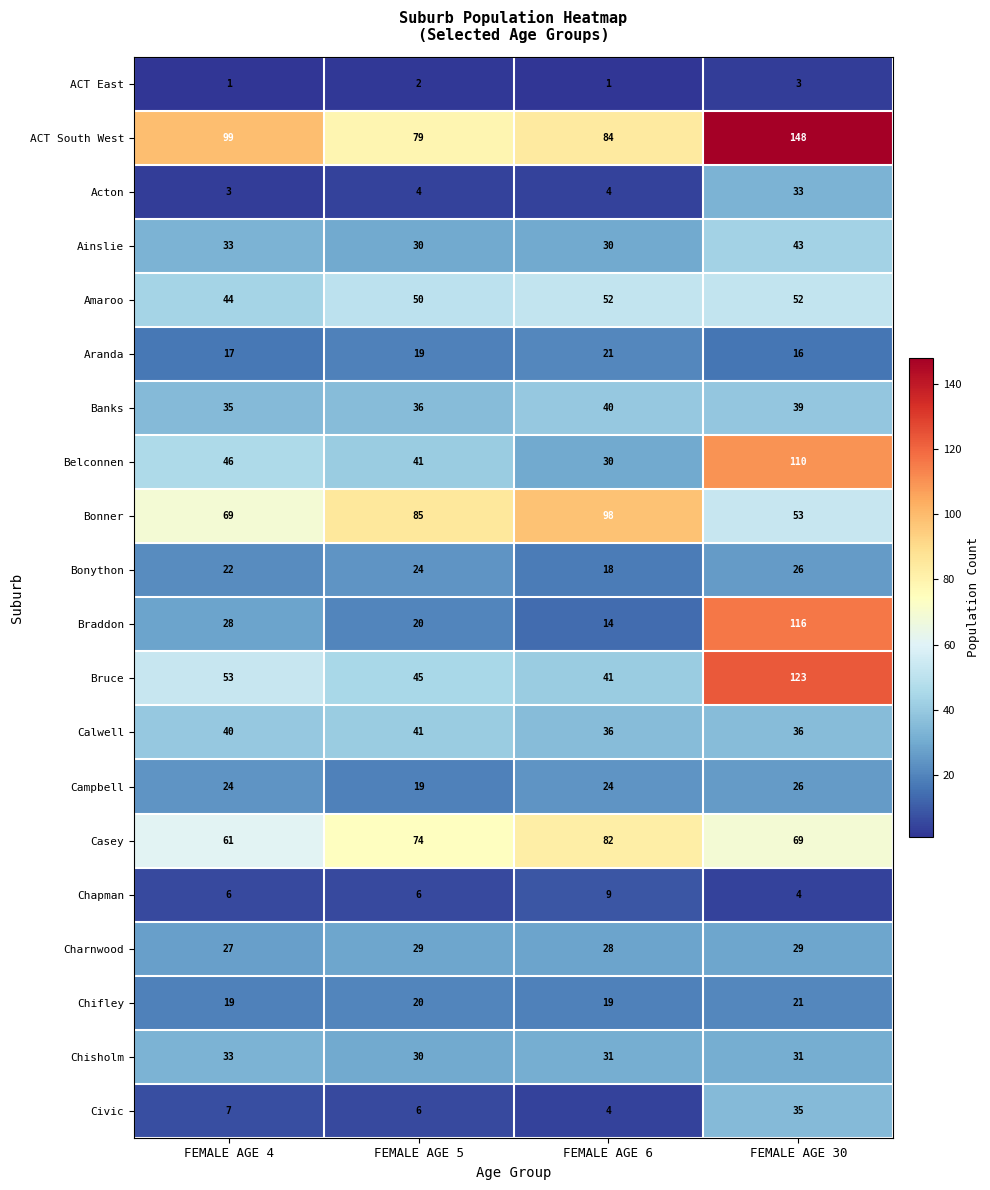

At how many categories does at least one series exceed 70?

4